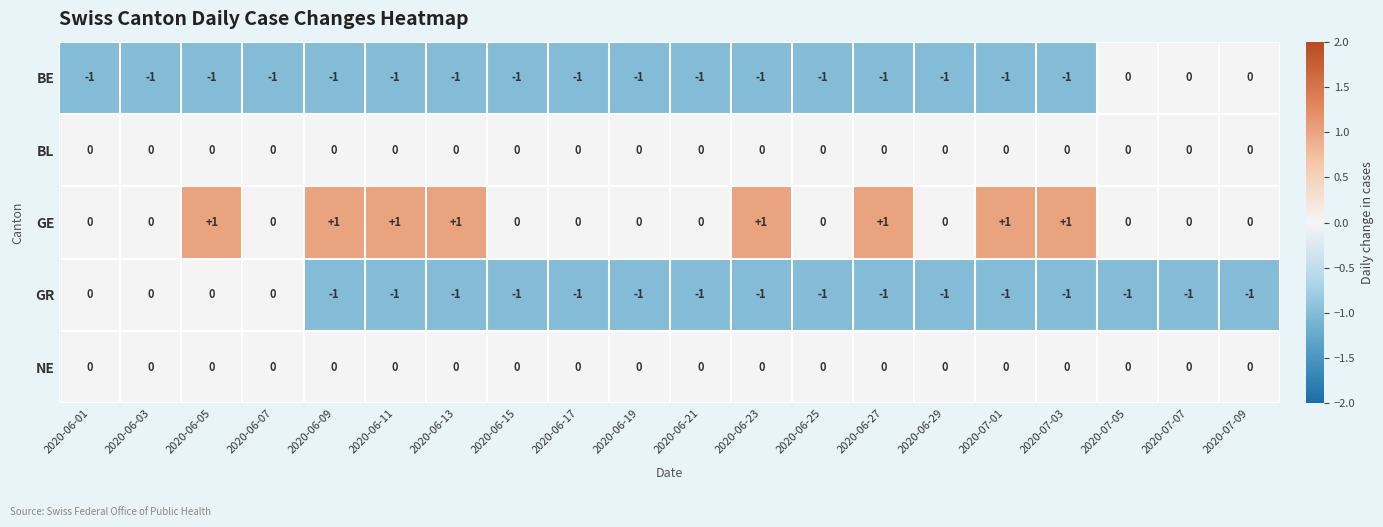

The BL series shows 0 at 2020-07-01. True or false?

True